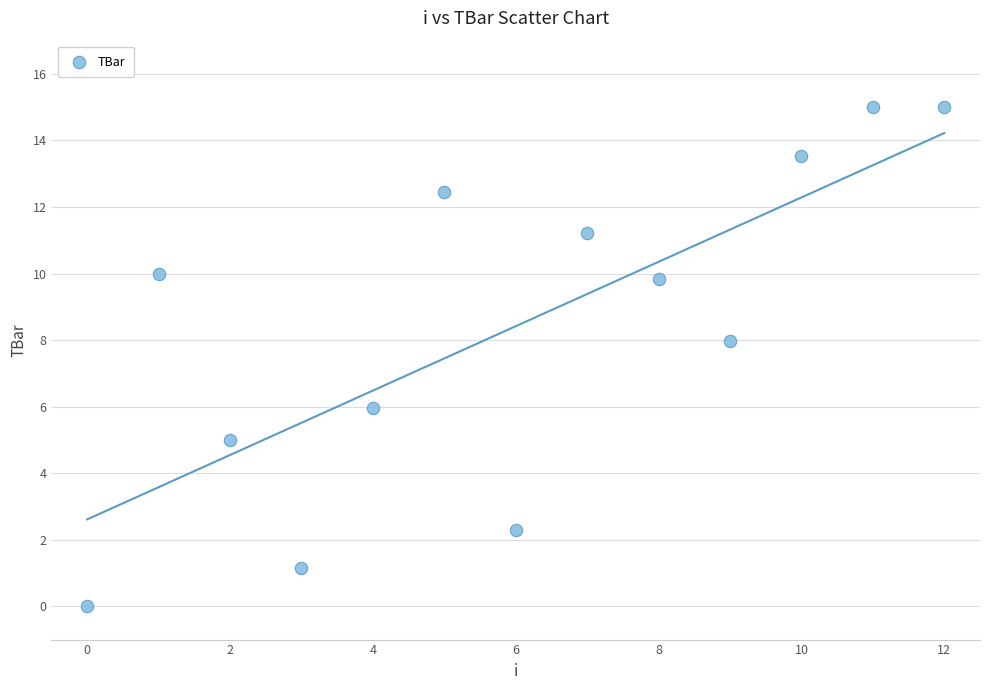

What is the range of Y values (max minus min)?

15.0